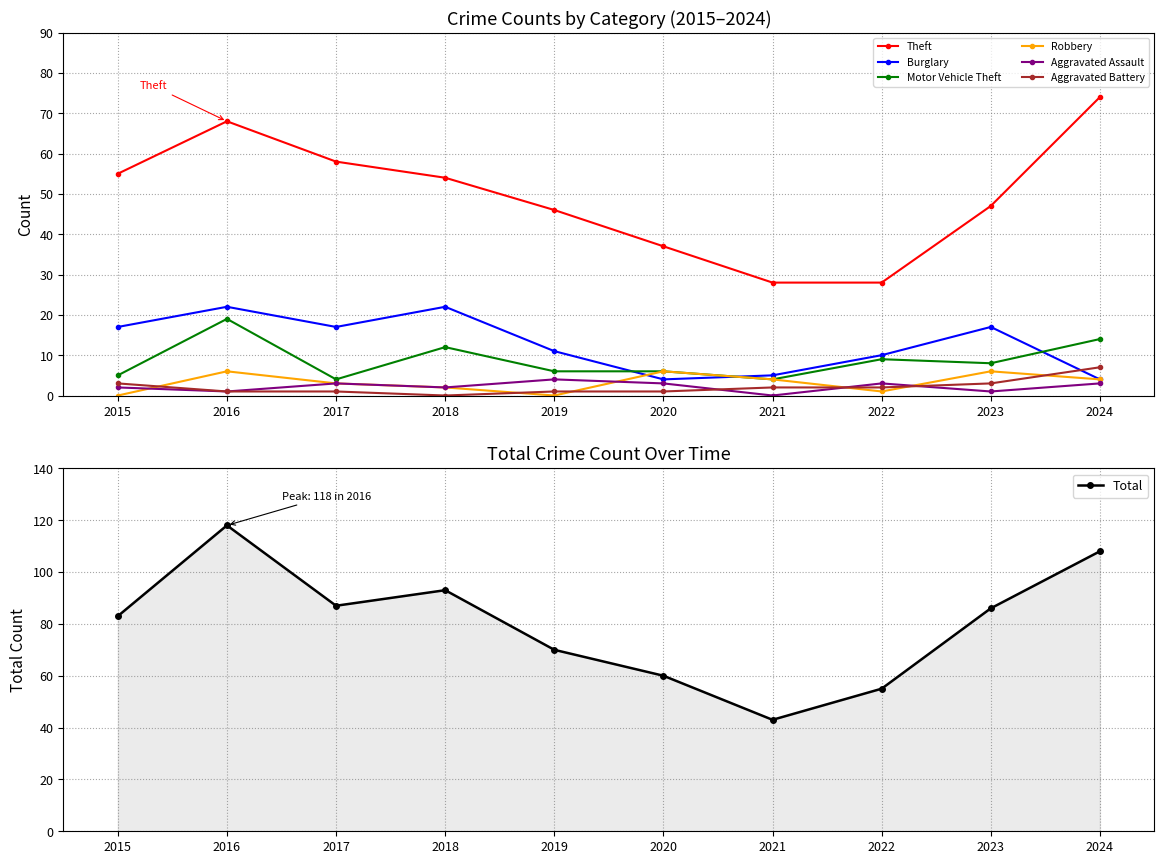

How many values in the Robbery series exceed 4?

3